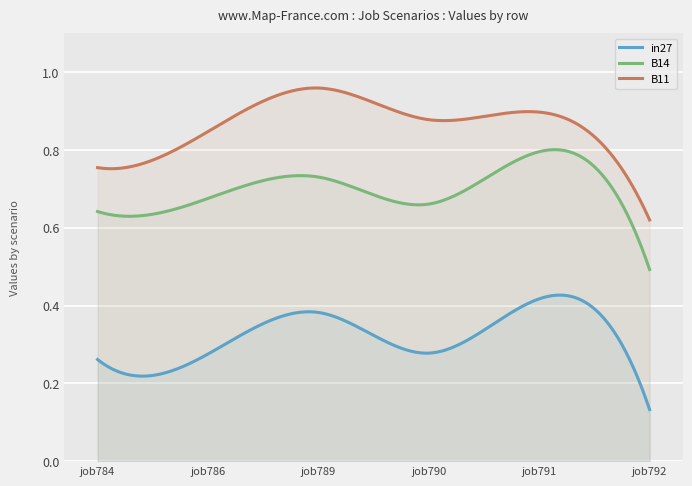

How many lines are shown in the chart?

3